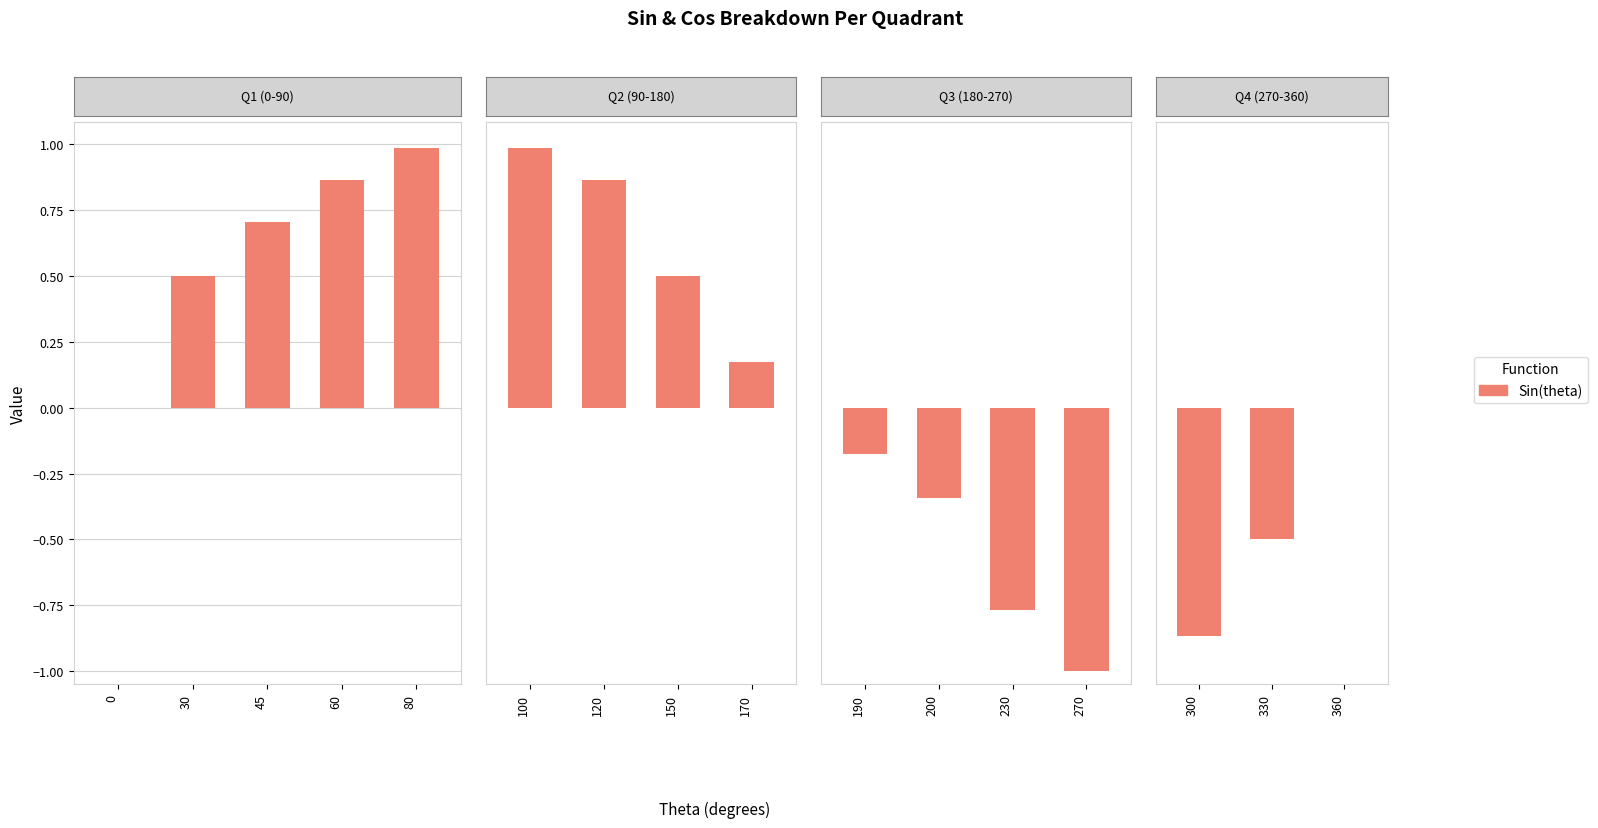

How many distinct data groups are displayed?

1